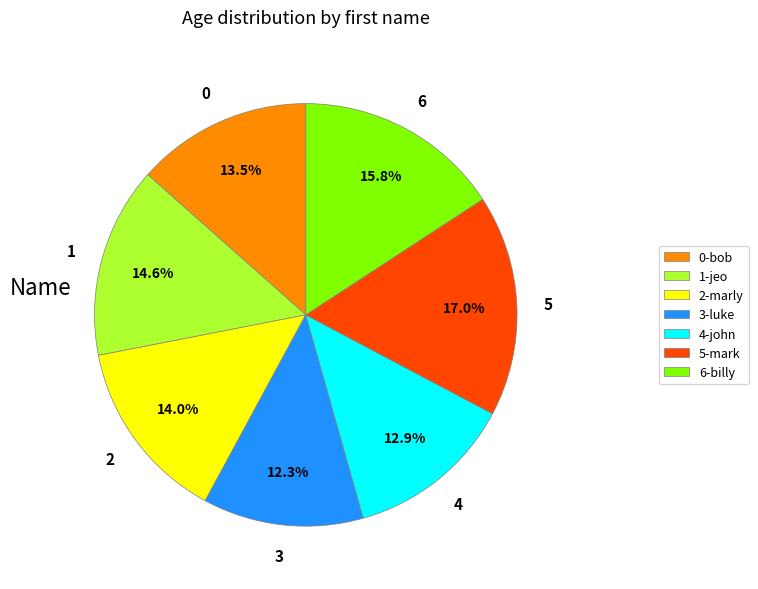

What is the smallest slice in the pie chart?

3-luke